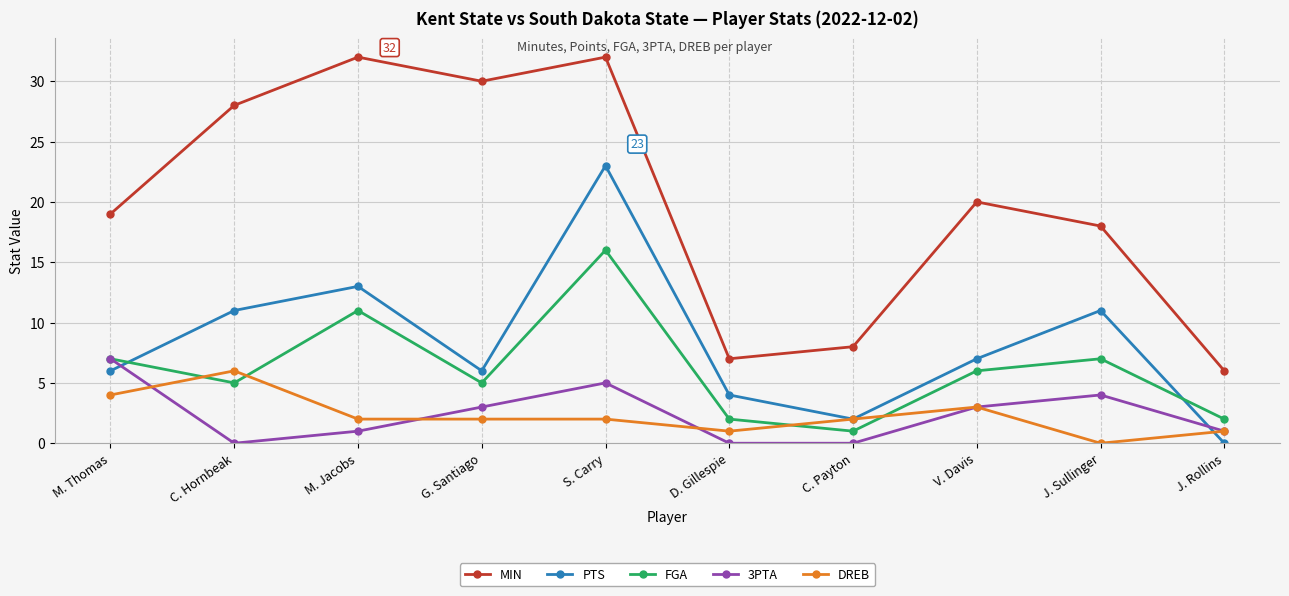

Which series has the largest total across all categories?

MIN